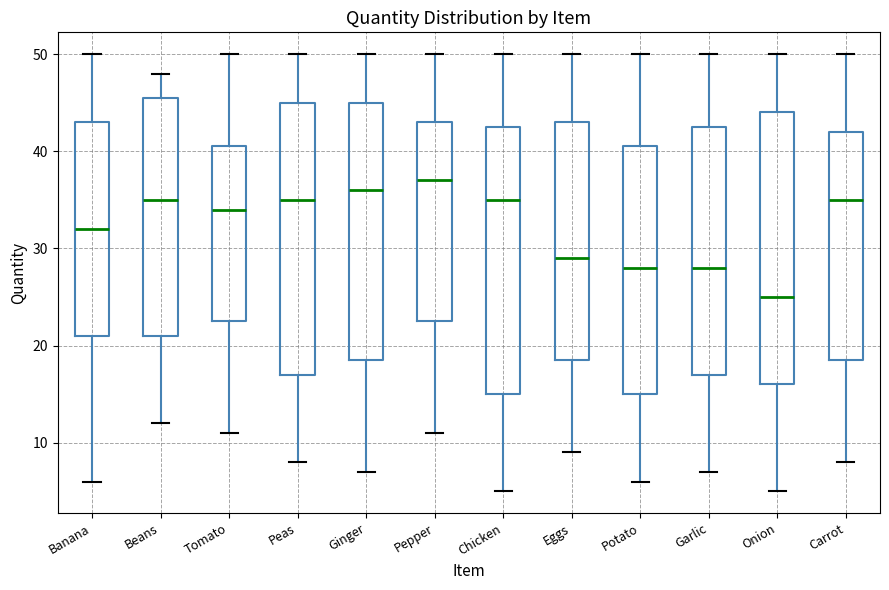

Reading left to right, read every box against the y-axis: the position of its median line, the range the box covers, and the ends of its whiskers. The values are not printed on the chart, so give them approximately, as read against the axis.

Banana: median 32, box 21 to 43, whiskers 6 to 50
Beans: median 35, box 21 to 46, whiskers 12 to 48
Tomato: median 34, box 23 to 41, whiskers 11 to 50
Peas: median 35, box 17 to 45, whiskers 8 to 50
Ginger: median 36, box 19 to 45, whiskers 7 to 50
Pepper: median 37, box 23 to 43, whiskers 11 to 50
Chicken: median 35, box 15 to 43, whiskers 5 to 50
Eggs: median 29, box 19 to 43, whiskers 9 to 50
Potato: median 28, box 15 to 41, whiskers 6 to 50
Garlic: median 28, box 17 to 43, whiskers 7 to 50
Onion: median 25, box 16 to 44, whiskers 5 to 50
Carrot: median 35, box 19 to 42, whiskers 8 to 50